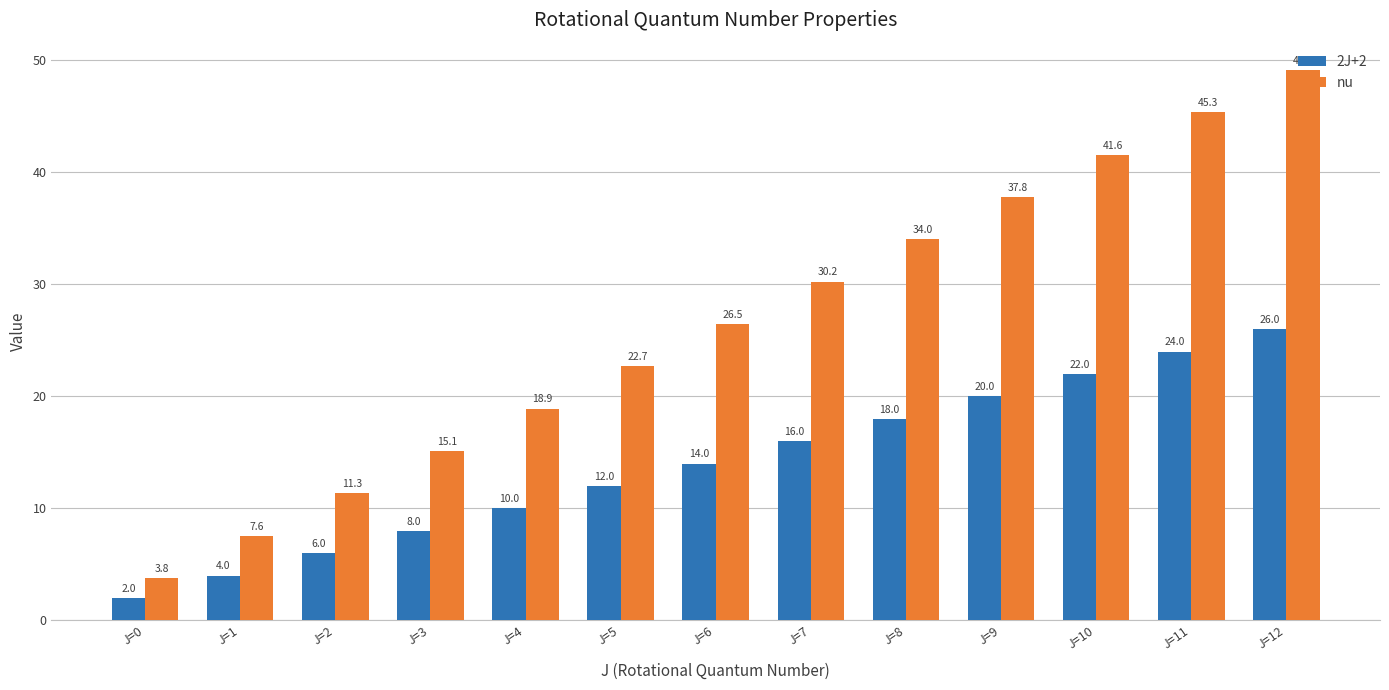

At which label does nu first exceed 26?

J=6